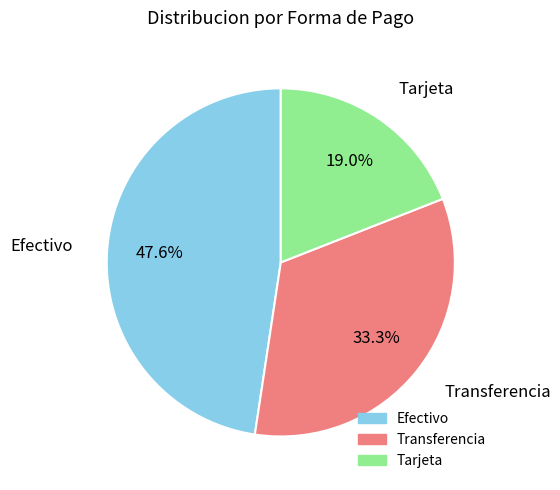

Is it true that Efectivo is 48% of the pie?

True